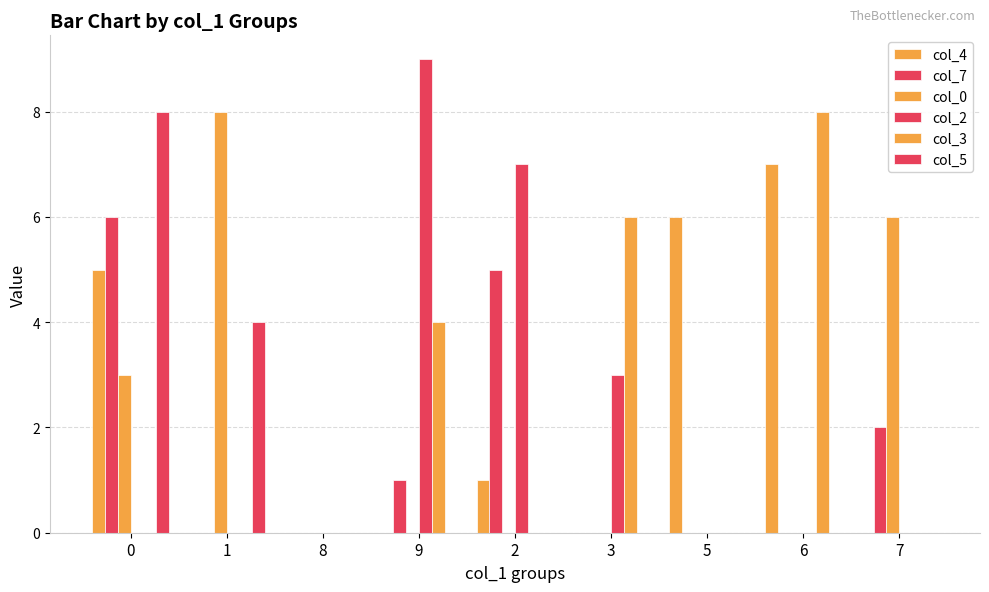

Count the number of data series in this chart.

6